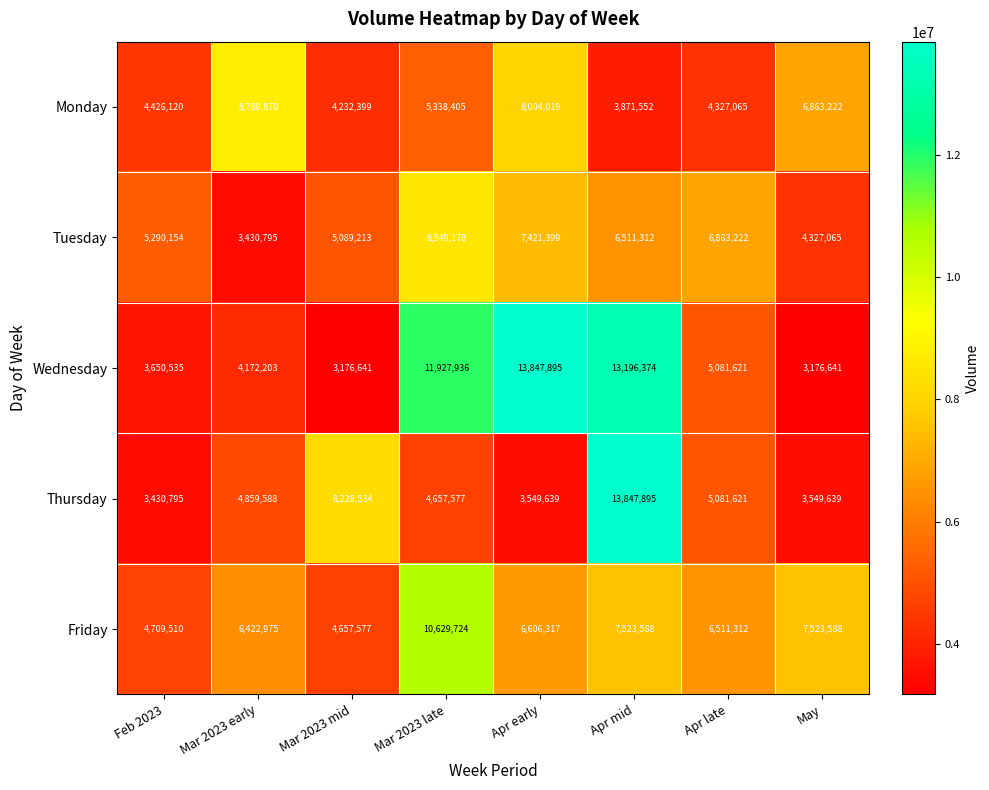

Between Feb 2023 and May, which series saw the biggest shift?

Friday